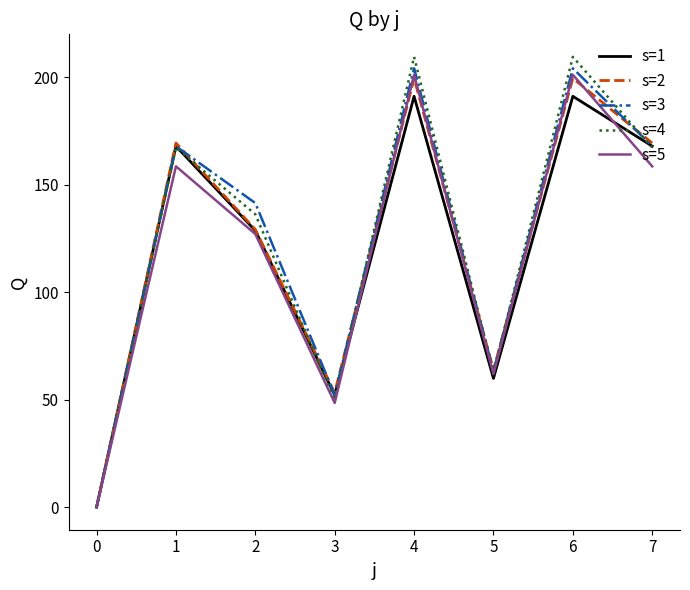

How many categories are shown in the chart?

8